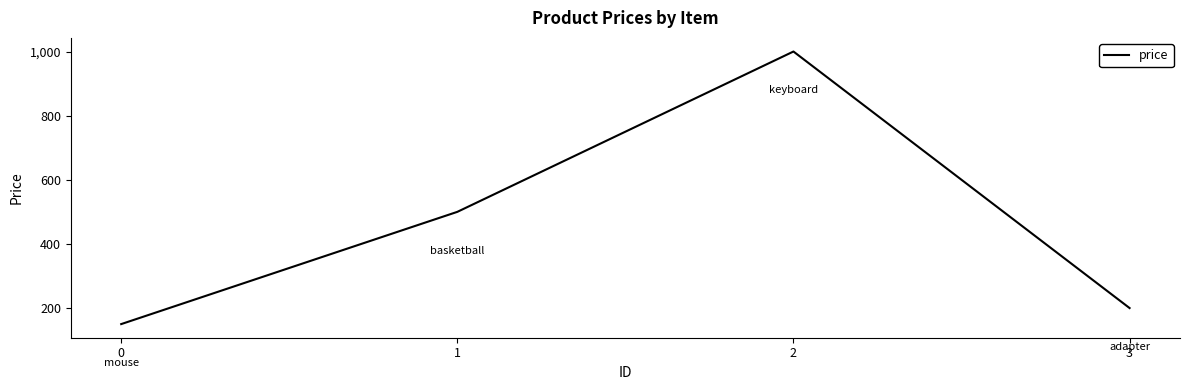

How many values are below 500?

2